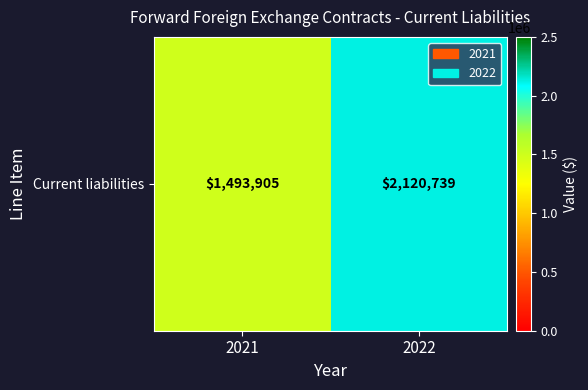

What is the minimum value shown in the chart?

1493905